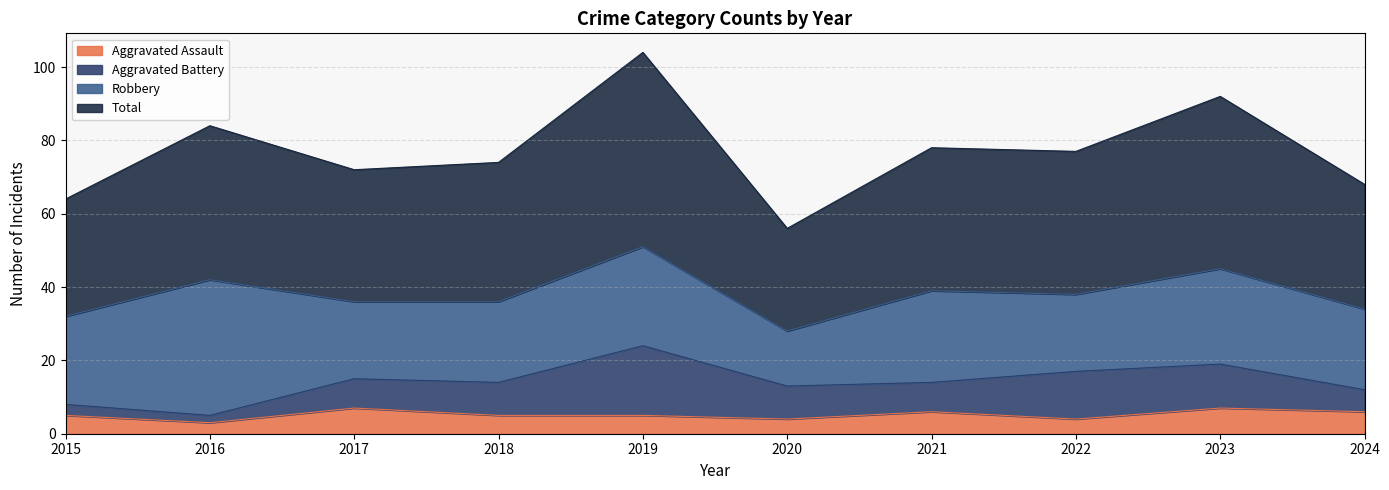

Which series has the widest spread of values?

Total